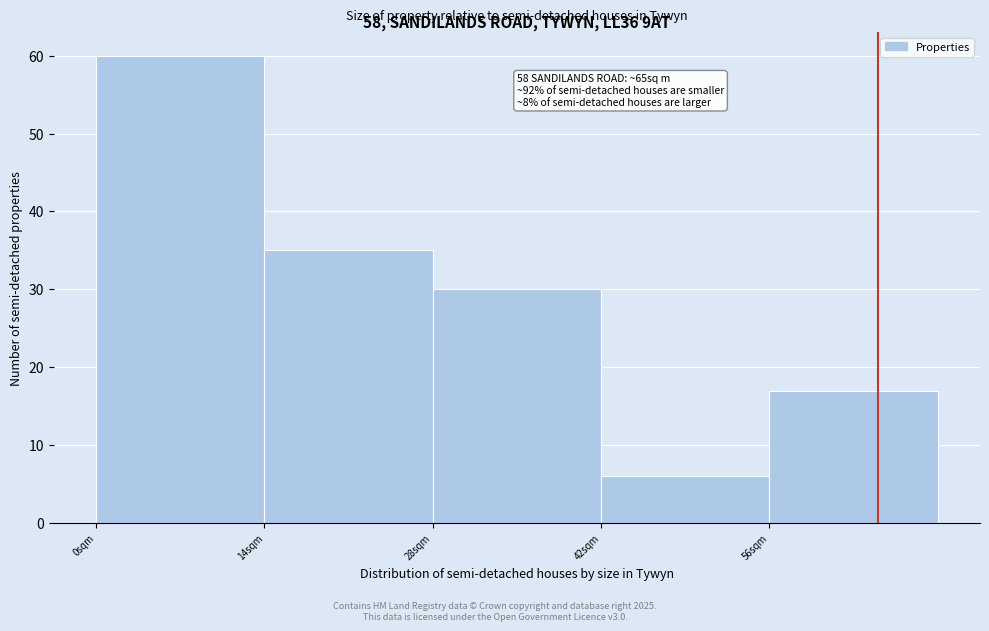

Which range on the x-axis has the tallest bar?

0 to 14